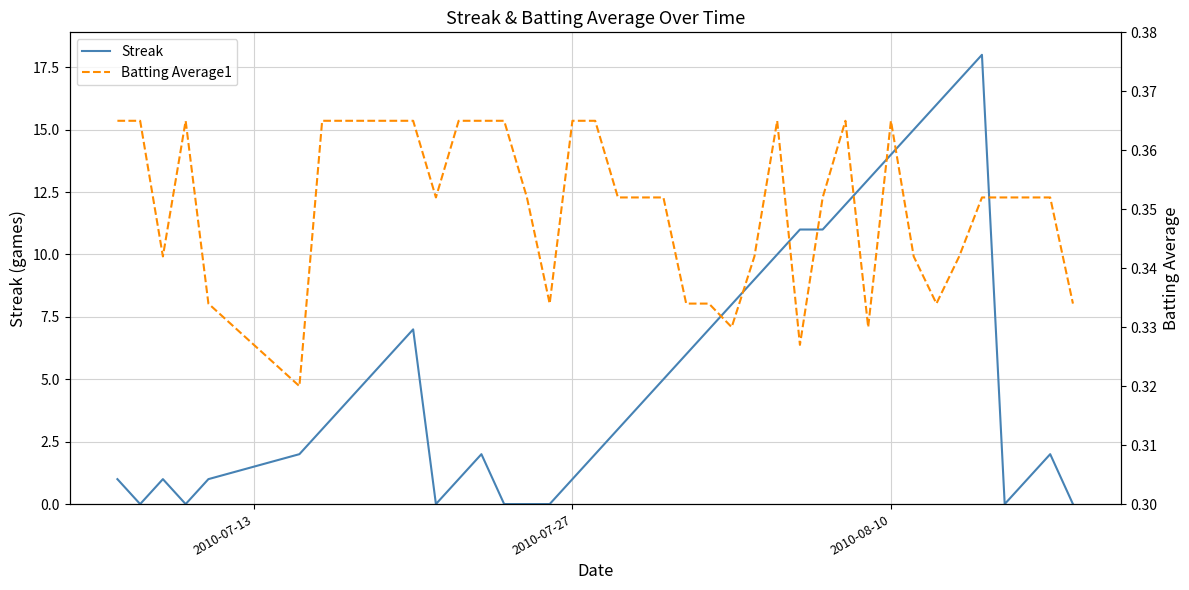

Which series has the largest total across all categories?

Streak